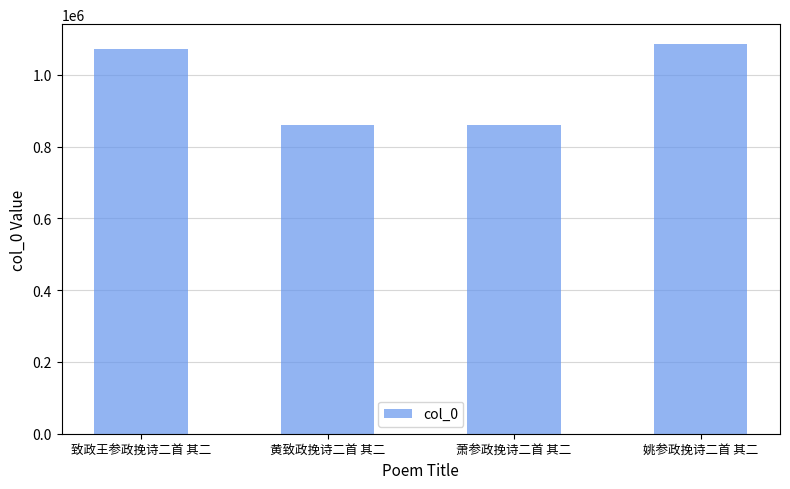

What is the value of the 4th bar from the left?

1087200